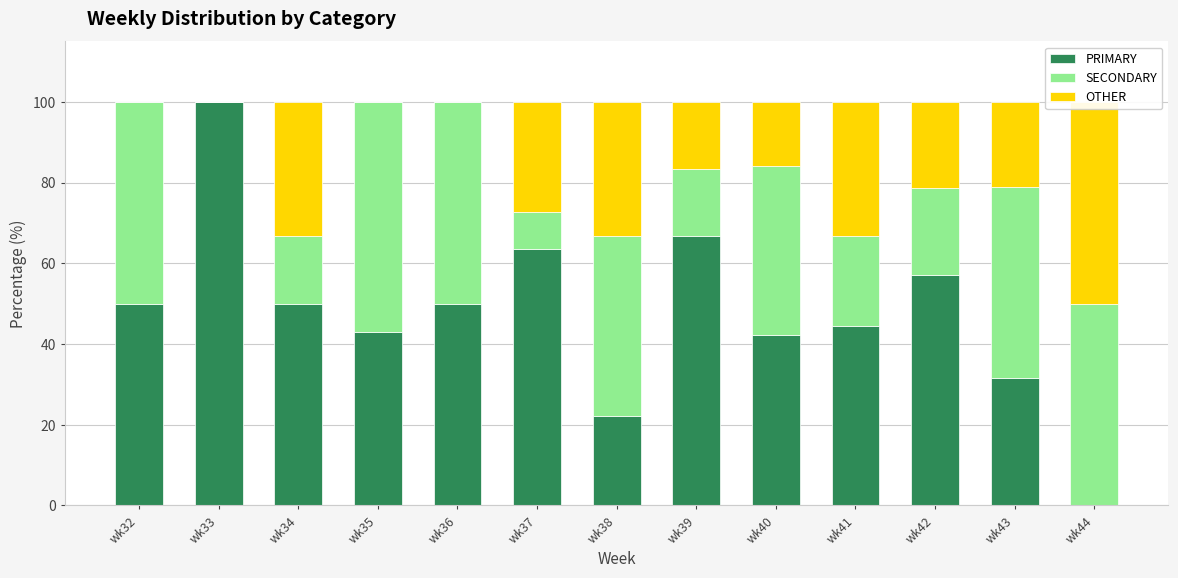

Count the number of categories in the chart.

13